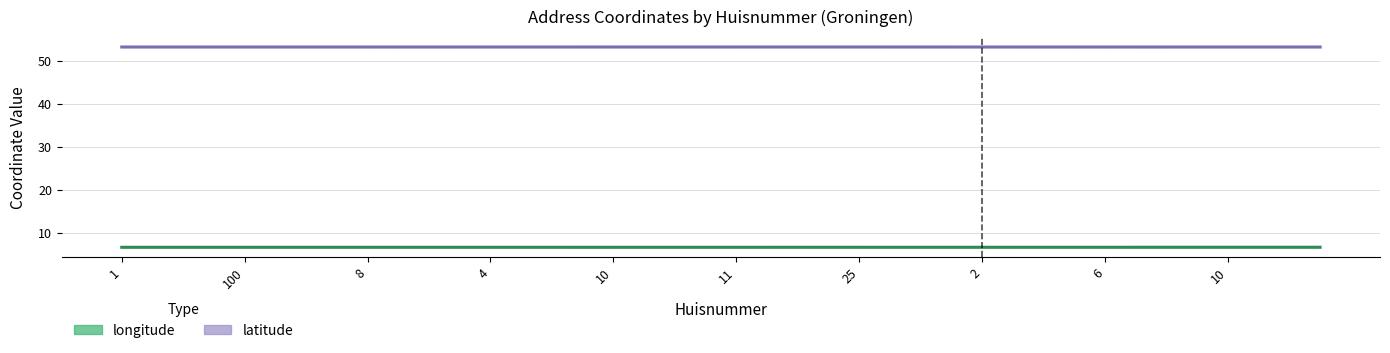

Reading right to left, transcribe all the data shown in this chart.

longitude: 6.6	6.6	6.6	6.6	6.6	6.6	6.6	6.6	6.6	6.6	6.6	6.6	6.6	6.6	6.6	6.6	6.6	6.6	6.6	6.6	6.6	6.6	6.6	6.6	6.6	6.6	6.6	6.6	6.6	6.6	6.6	6.6	6.6	6.6	6.6	6.6	6.6	6.6	6.6	6.6
latitude: 53.2	53.2	53.2	53.2	53.2	53.2	53.2	53.2	53.2	53.2	53.2	53.2	53.2	53.2	53.2	53.2	53.2	53.2	53.2	53.2	53.2	53.2	53.2	53.2	53.2	53.2	53.2	53.2	53.2	53.2	53.2	53.2	53.2	53.2	53.2	53.2	53.2	53.2	53.2	53.2